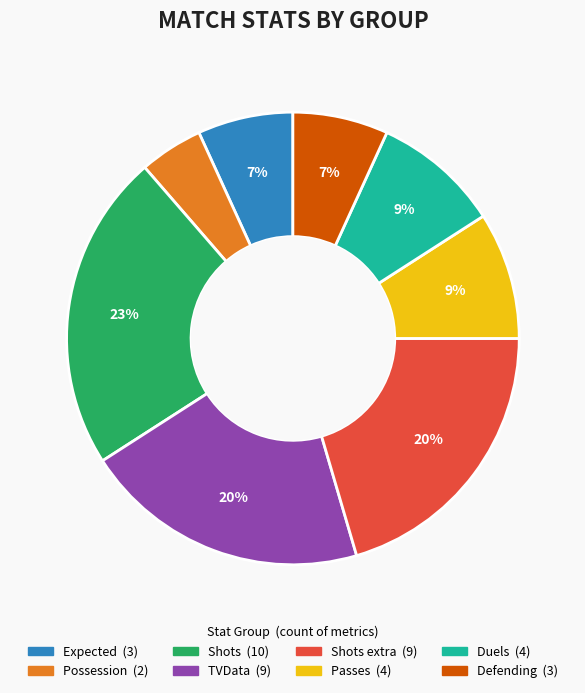

To the nearest percent, what is the difference between the largest and smallest slice percentages?

18%